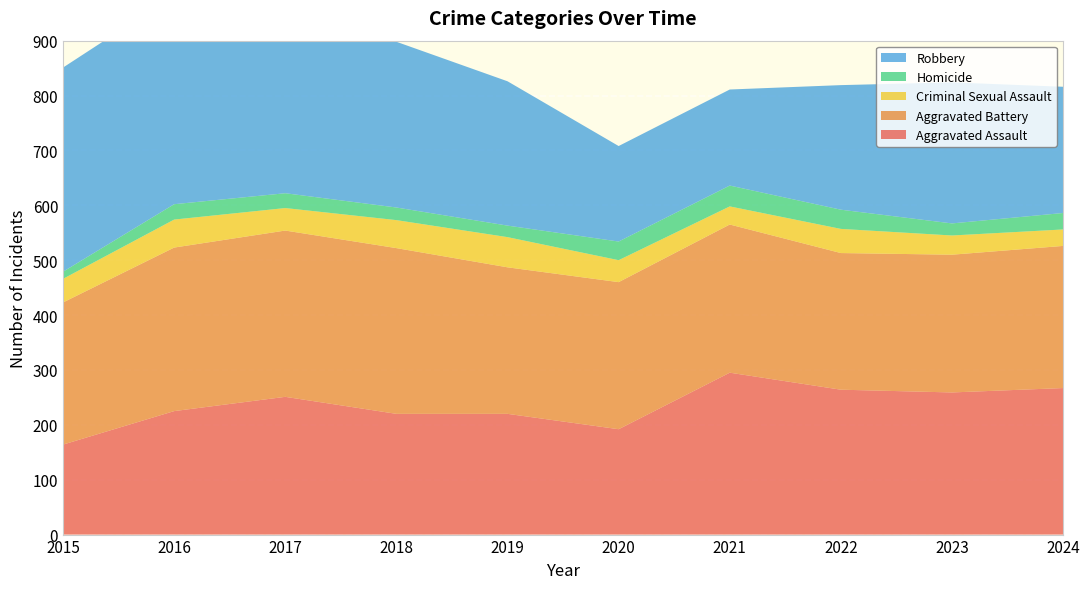

Reading left to right, extract all data points from this chart.

Aggravated Assault: 164	225	251	220	220	192	295	264	259	267
Aggravated Battery: 259	298	303	302	267	268	270	249	251	259
Criminal Sexual Assault: 43	51	41	51	55	40	33	44	35	30
Homicide: 13	28	27	23	21	34	38	35	22	30
Robbery: 372	381	356	302	263	174	175	227	257	230